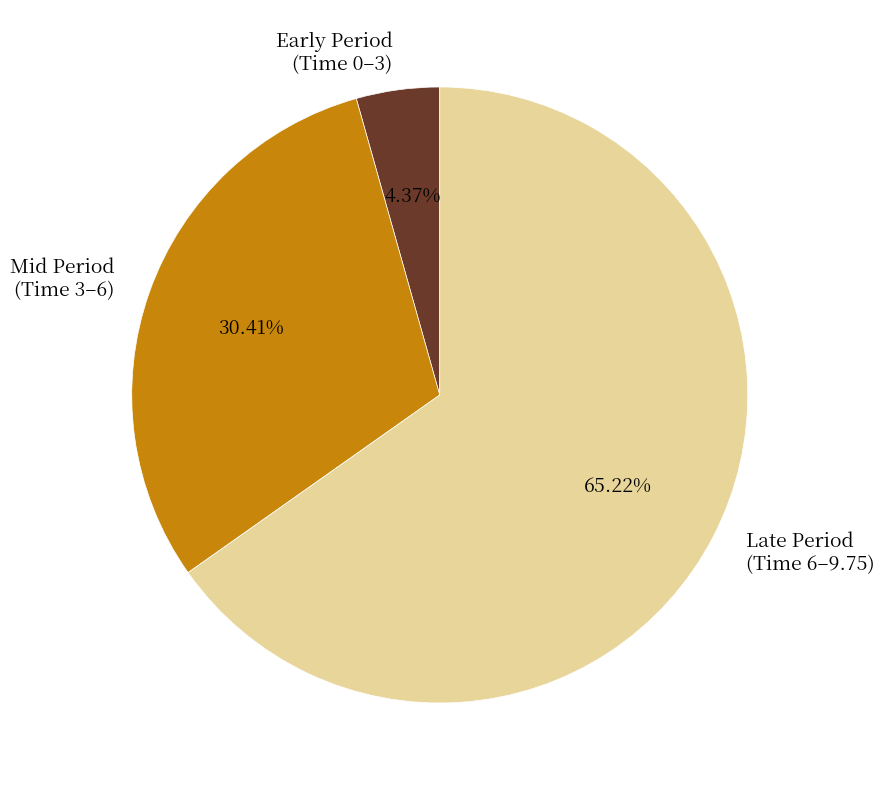

Rank the categories by value from highest to lowest.

Late Period (Time 6–9.75), Mid Period (Time 3–6), Early Period (Time 0–3)